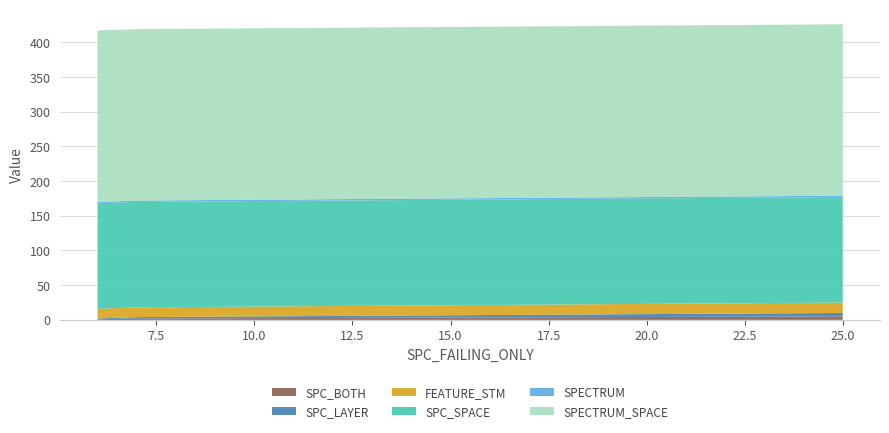

Reading left to right, transcribe all the data shown in this chart.

SPC_BOTH: 6=1	7=2	25=5
SPC_LAYER: 6=1	7=2	25=5
FEATURE_STM: 6=14	7=14	25=15
SPC_SPACE: 6=152	7=152	25=152
SPECTRUM: 6=2	7=2	25=2
SPECTRUM_SPACE: 6=247	7=247	25=247